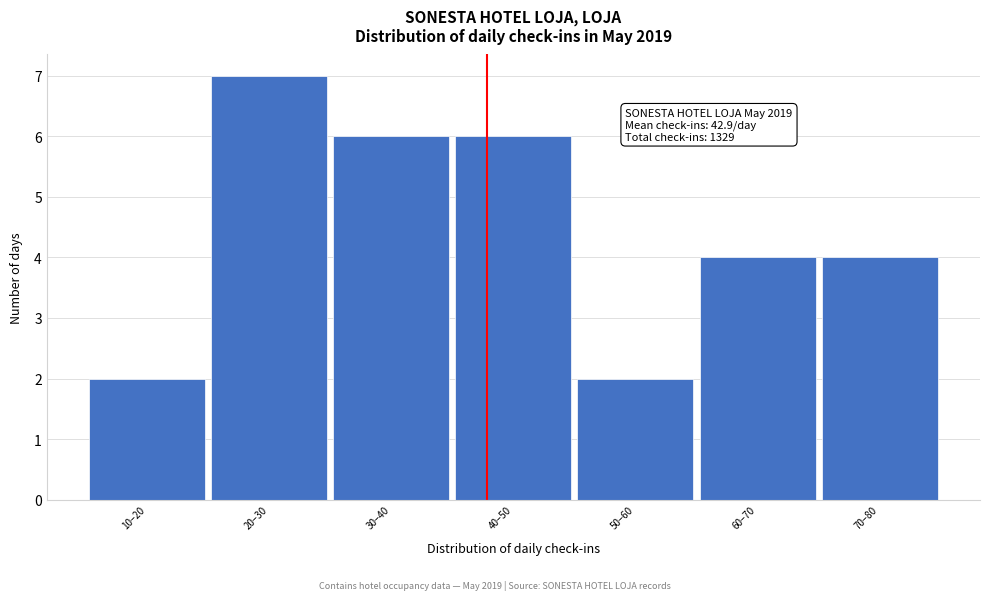

Reading left to right, what are all the values shown in this chart?

2	7	6	6	2	4	4